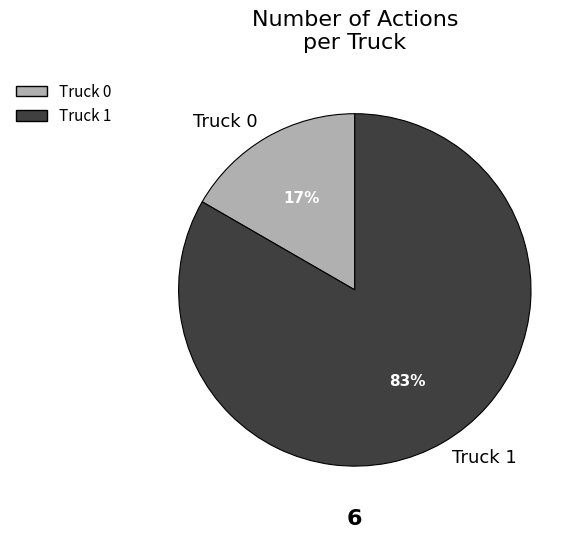

Is there a majority slice in this chart?

Yes